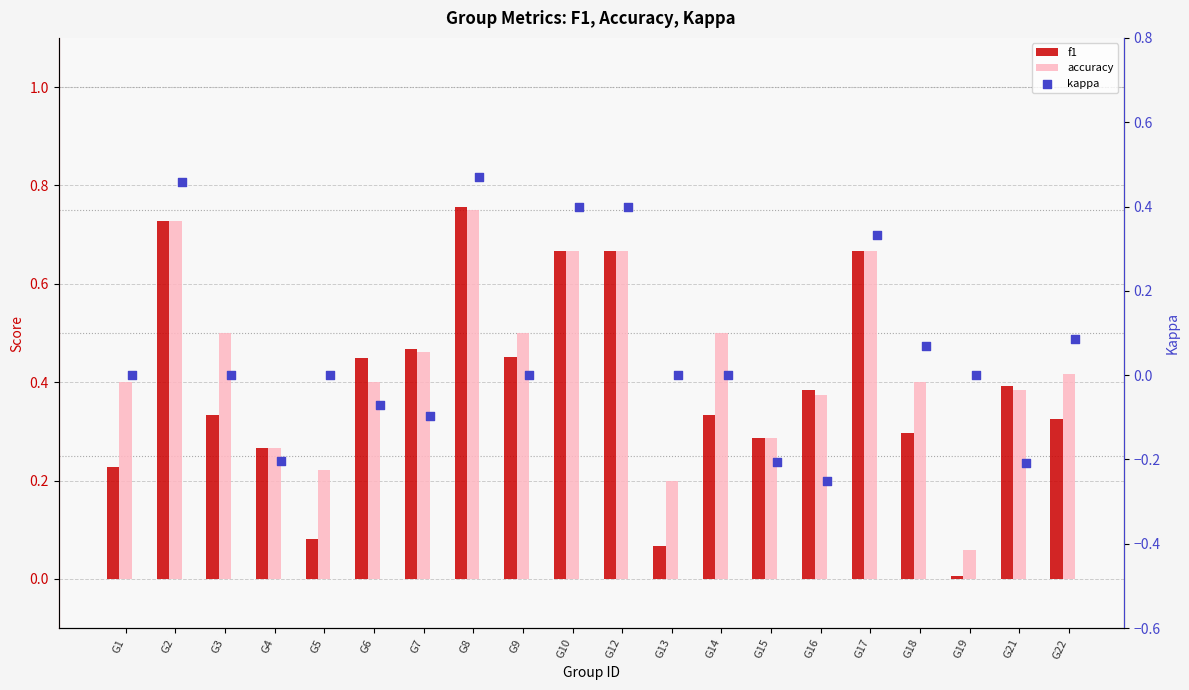

Is the value of accuracy at G2 greater than the value of f1 at G4?

Yes